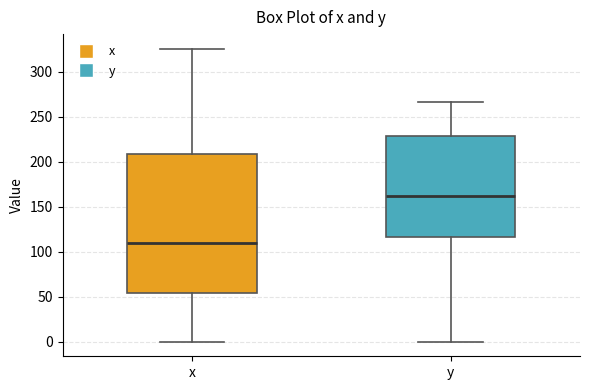

Where does the lower whisker of the box for x end on the y-axis? The values are not printed on the chart, so give them approximately, as read against the axis.

0